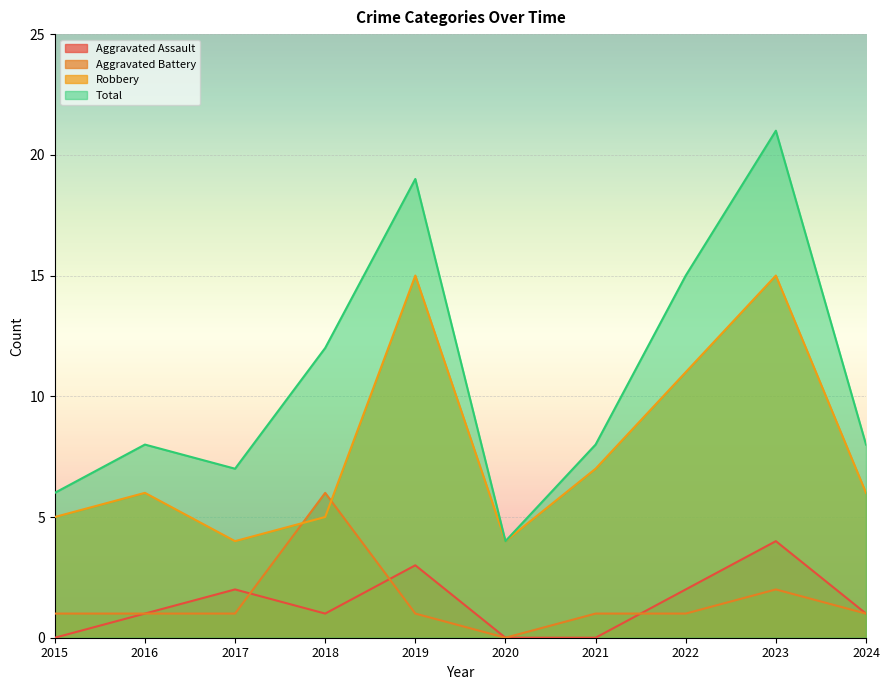

What is the sum of the Total values at 2024 and 2019?

27